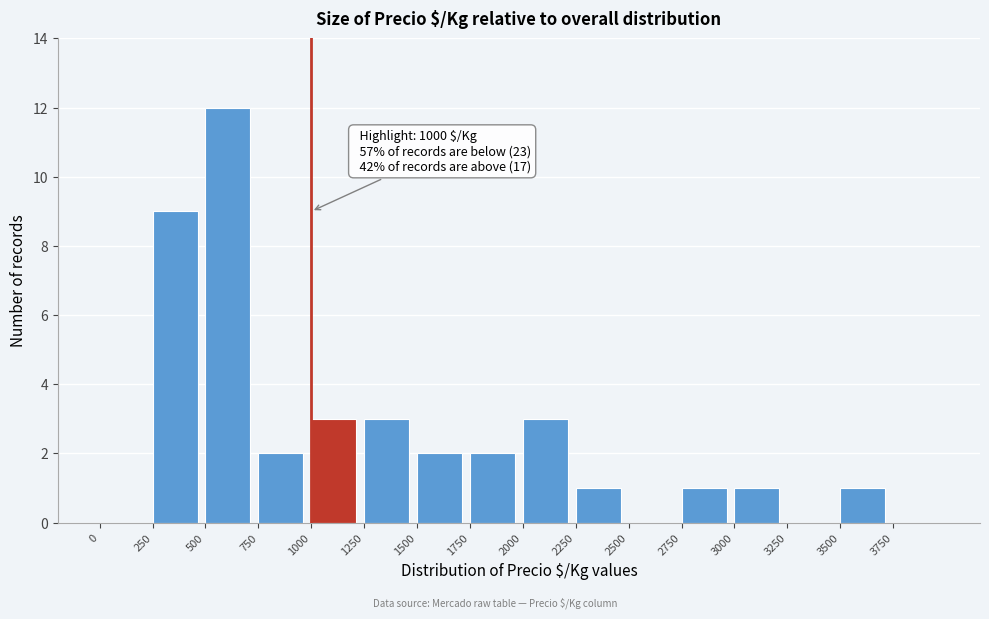

Over which range of the x-axis is the bar tallest?

500 to 750